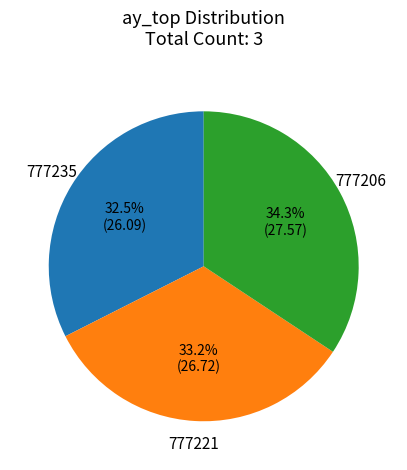

Which has a higher value, 777235 or 777221?

777221